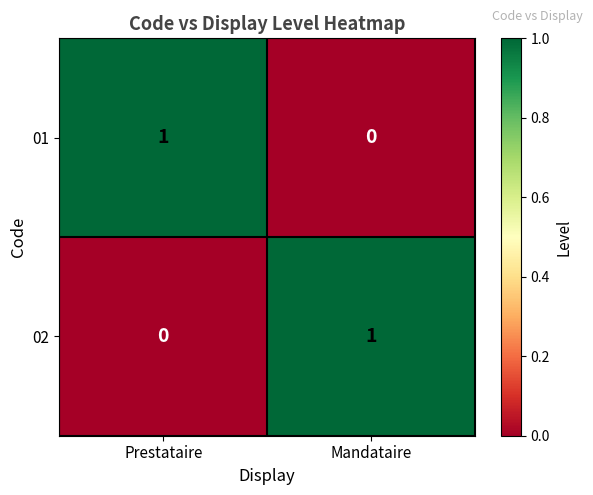

At which label does 02 reach its minimum?

Prestataire